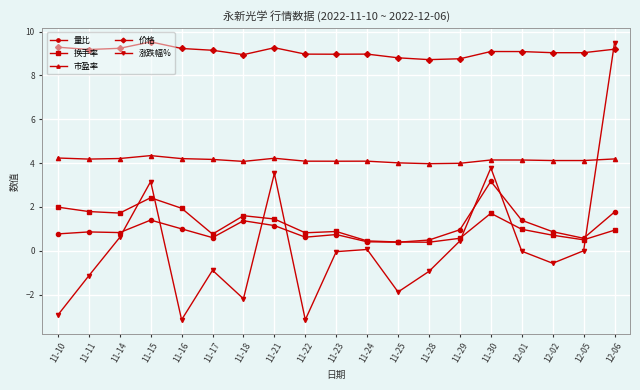

Which series has the widest spread of values?

涨跌幅%